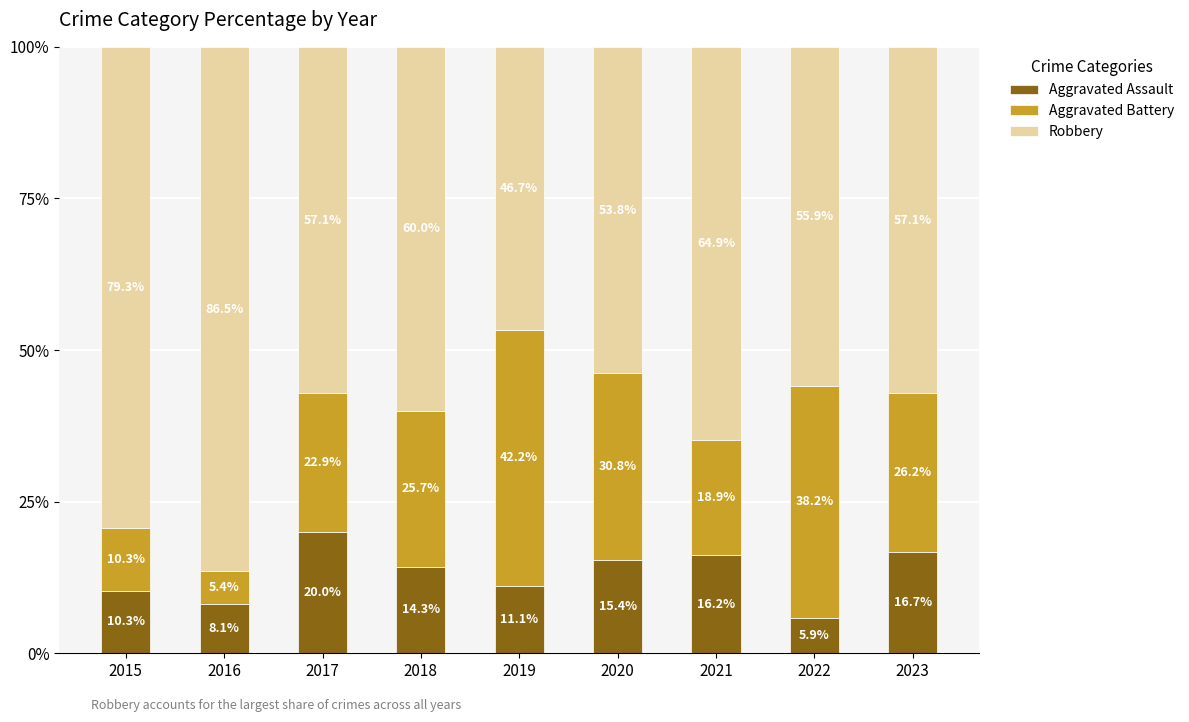

What is the total value across all series at 2017?

100.0